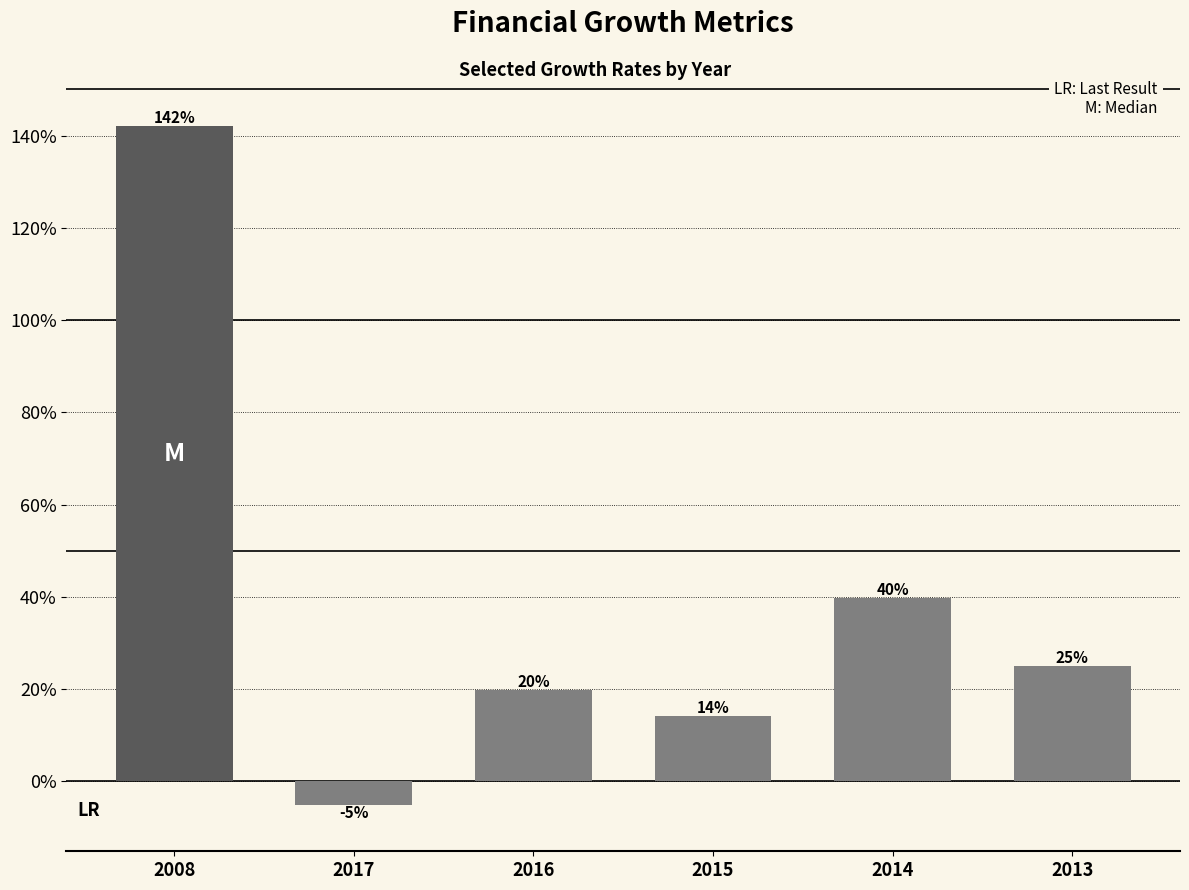

Which has a higher value, 2016 or 2008?

2008